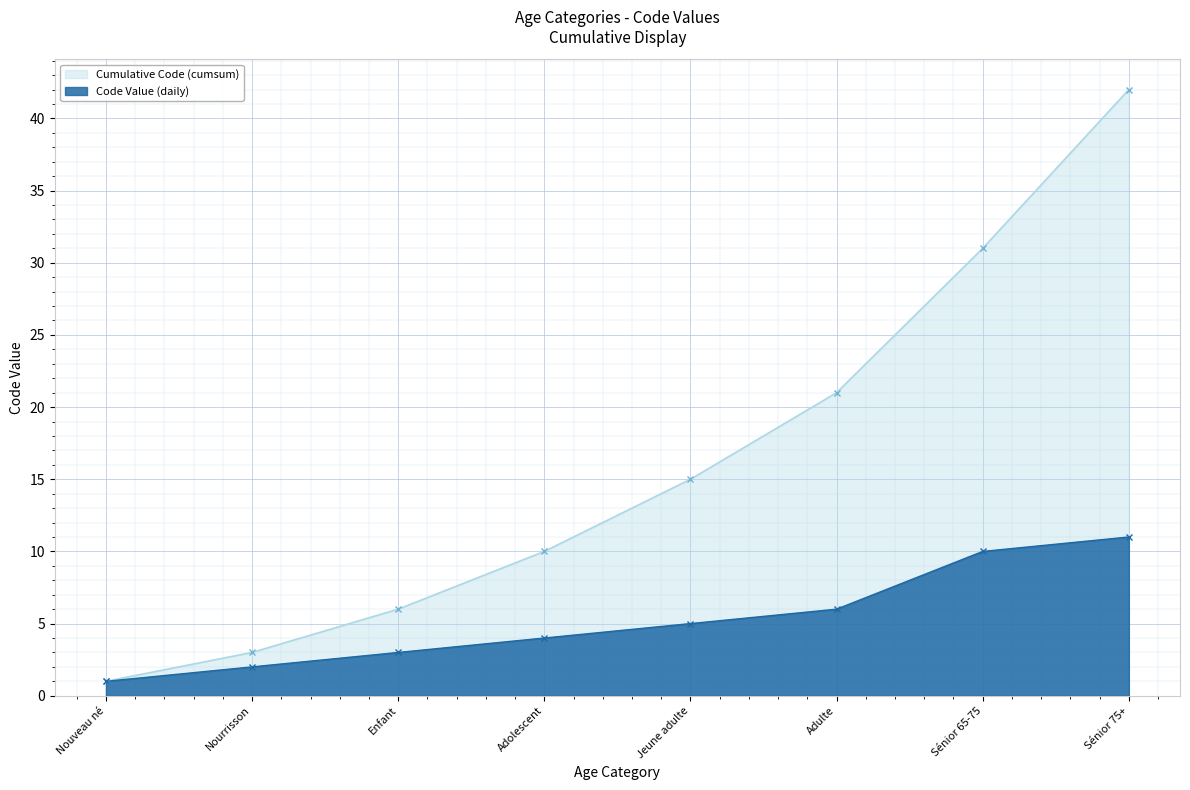

What is the difference between the second highest and second lowest values?

8